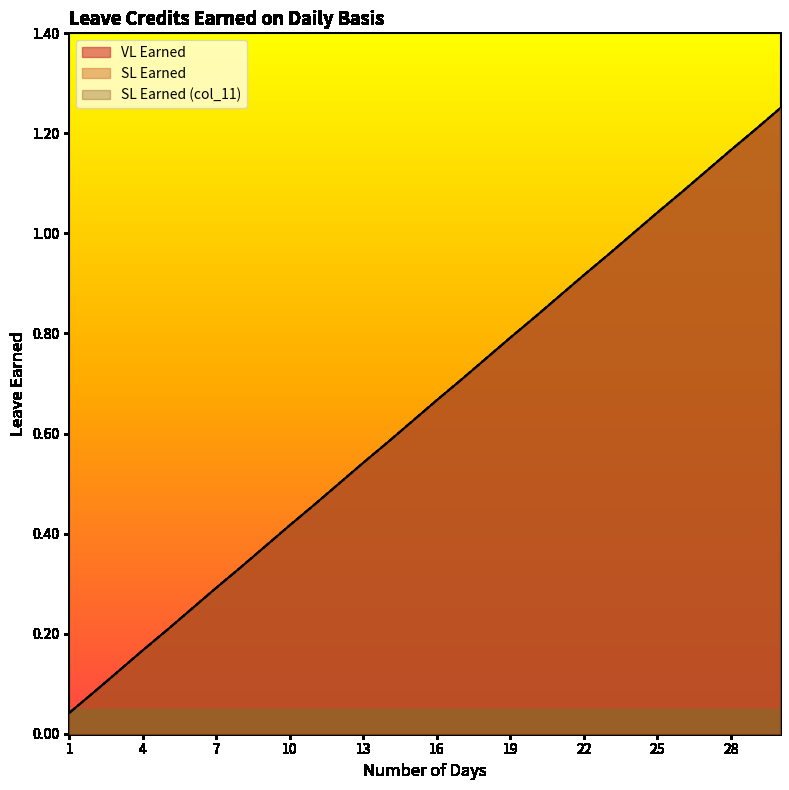

Does the chart display data point markers on the line(s)?

No